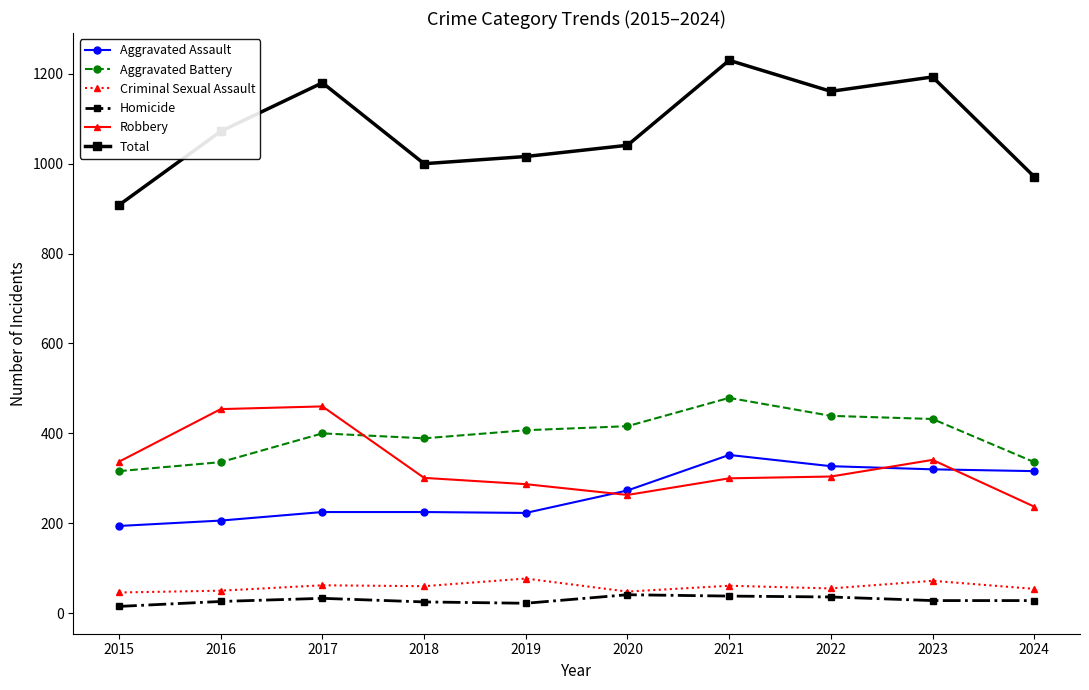

What is the difference between the second highest and minimum values in the Robbery series?

217